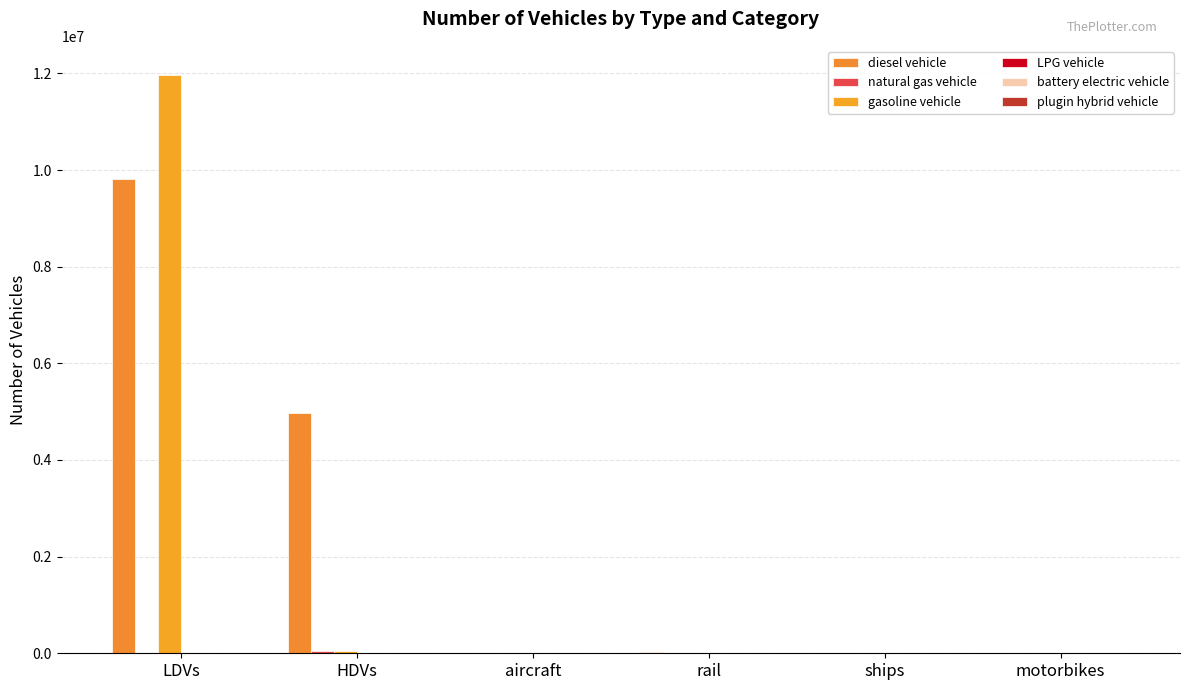

The plugin hybrid vehicle series shows 68.0 at LDVs. True or false?

False